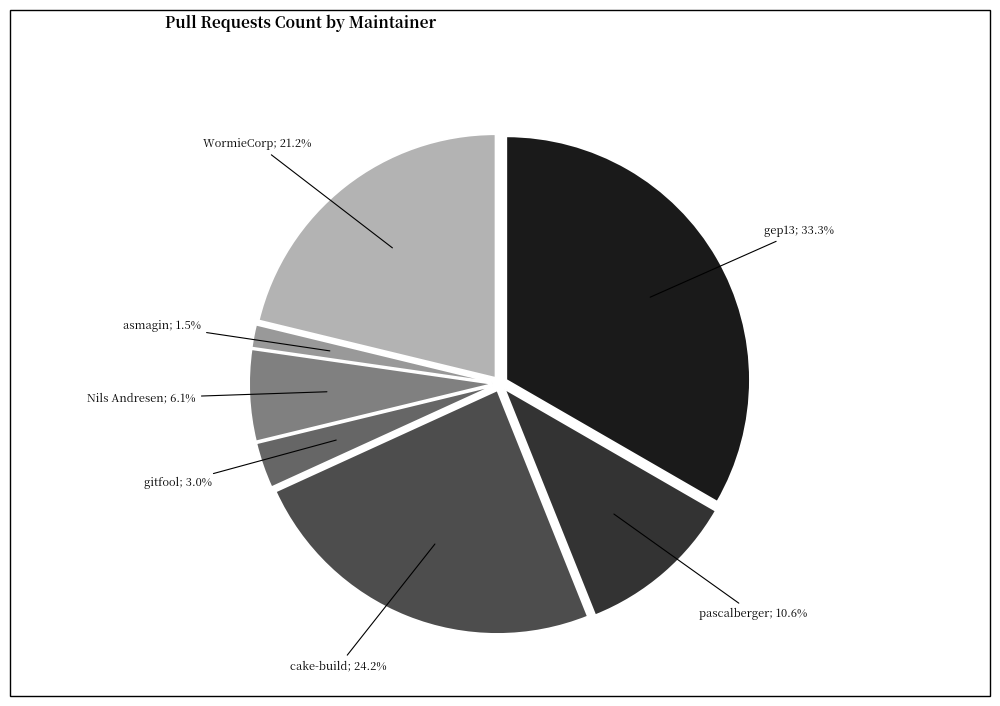

How many slices are in this pie chart?

7